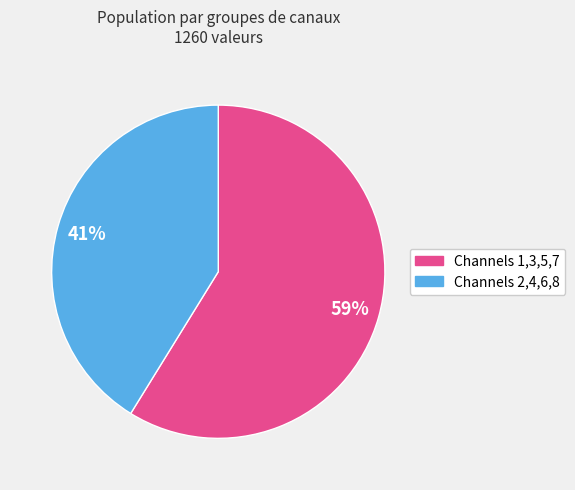

To the nearest percent, what is the difference between the largest and smallest slice percentages?

18%